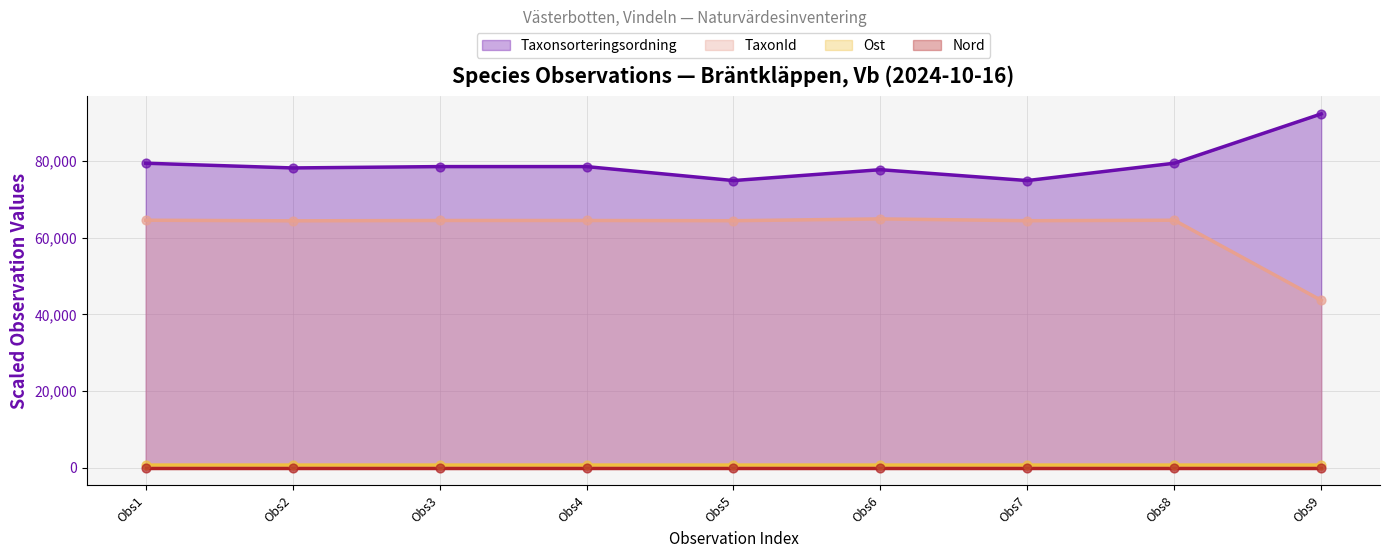

What is the total value across all series at Obs3?

143756.0